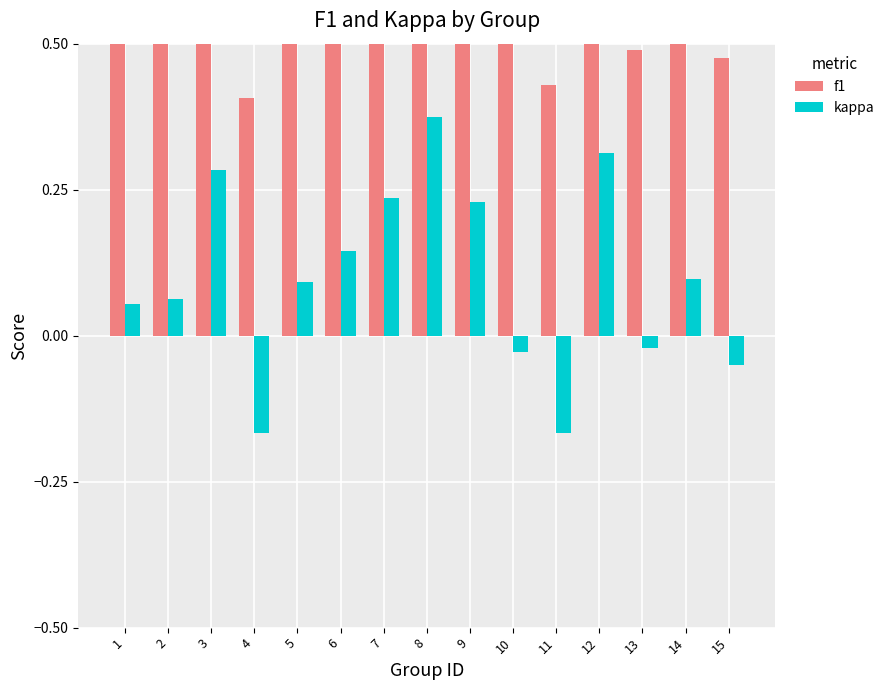

What is the maximum value for kappa?

0.4